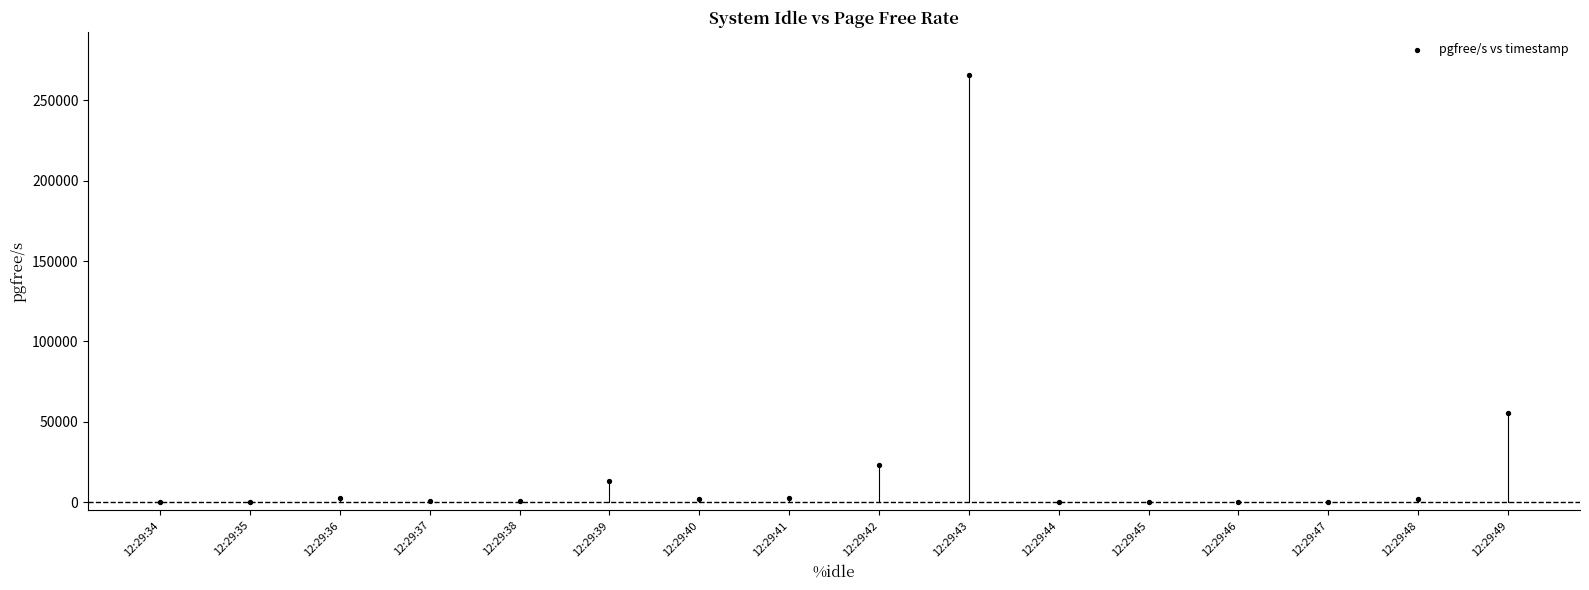

What Y value in the scatter plot is closest to 132954?

55540